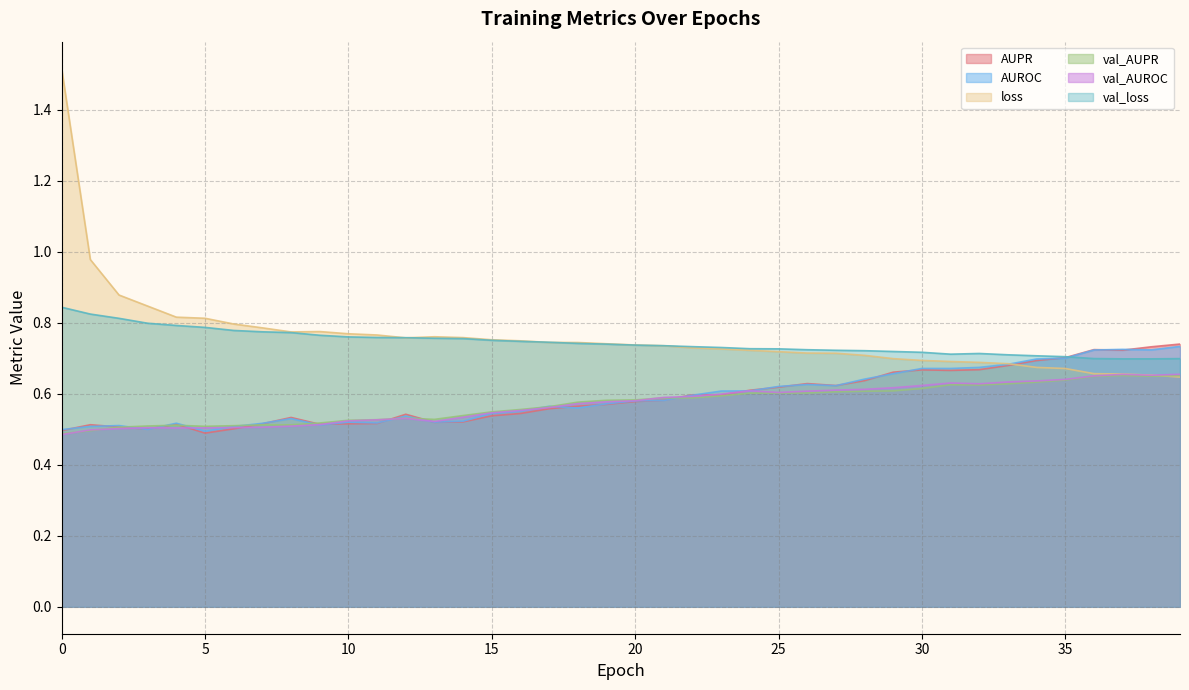

What are all the series names shown in the legend?

AUPR, AUROC, loss, val_AUPR, val_AUROC, val_loss